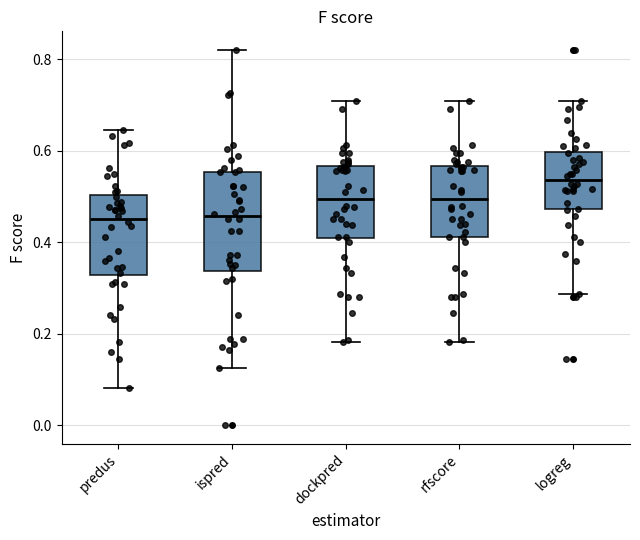

Which box is the tallest, from its lower edge to its upper edge?

ispred